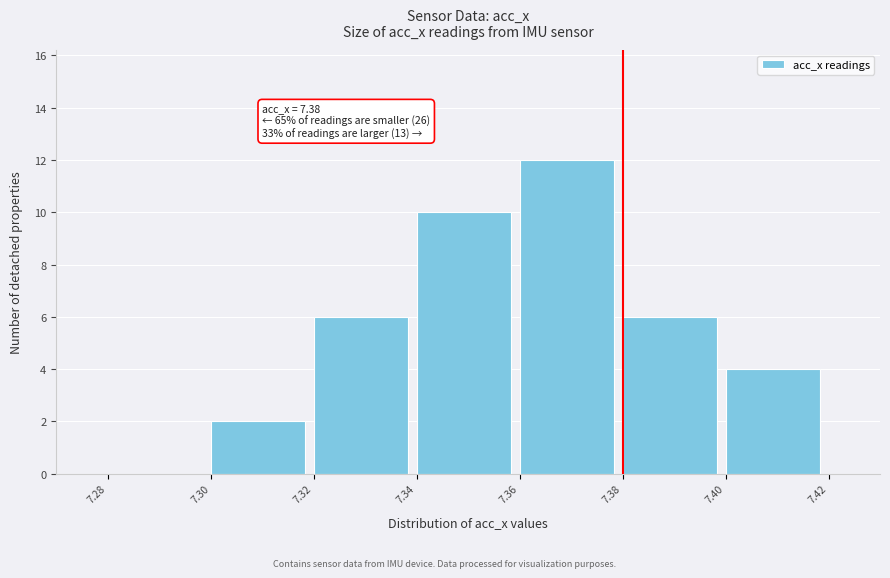

Over which range of the x-axis is the bar tallest?

7.36 to 7.38